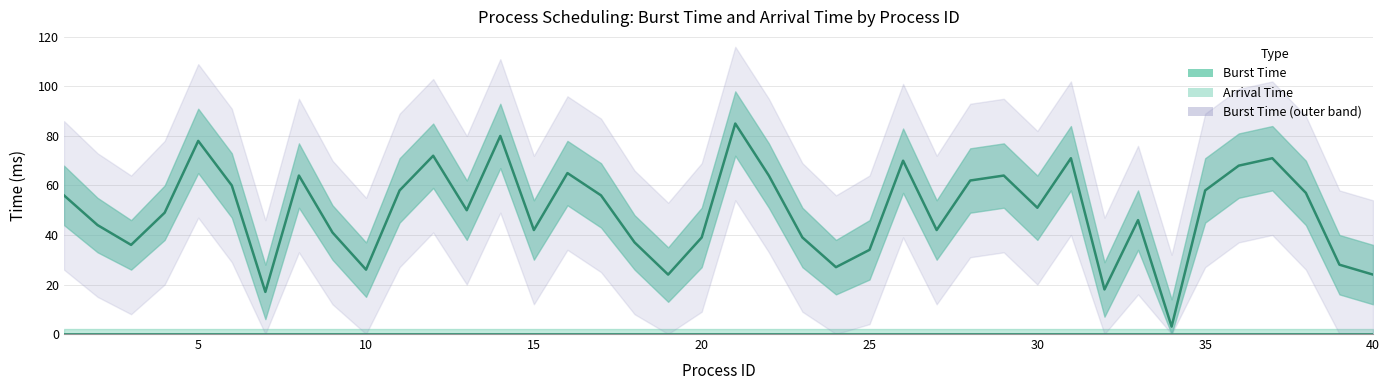

The chart shows a value of 33 at 0. True or false?

False